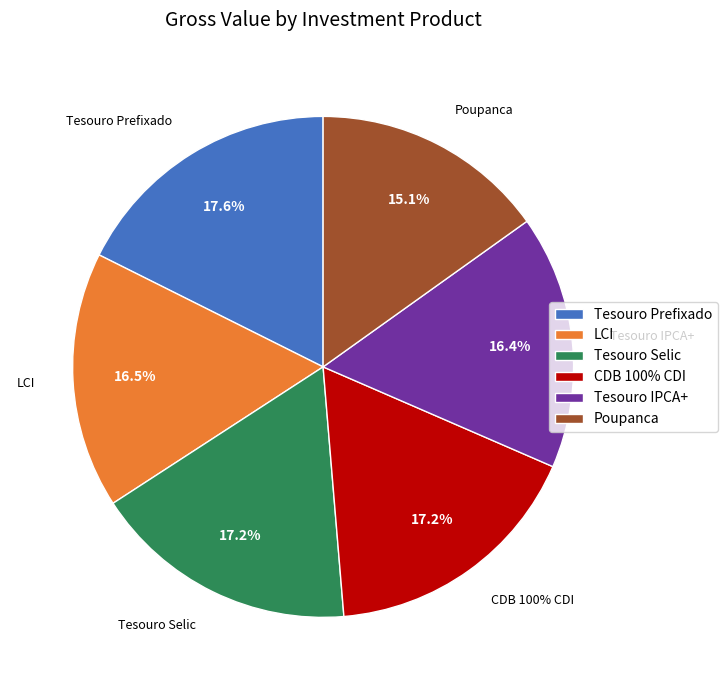

Rank the categories by value from highest to lowest.

Tesouro Prefixado, Tesouro Selic, CDB 100% CDI, LCI, Tesouro IPCA+, Poupanca